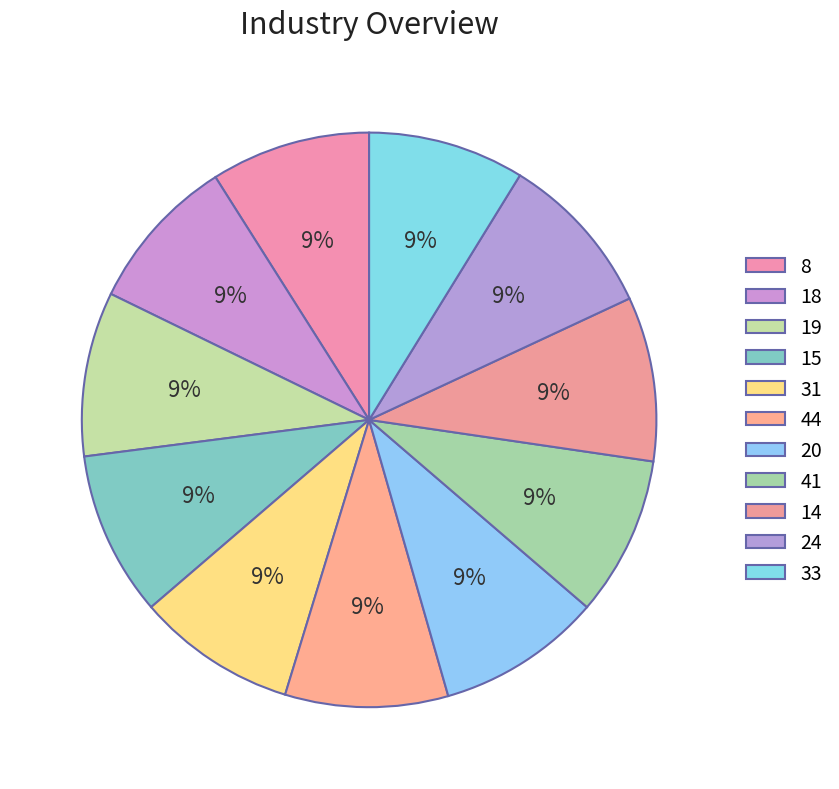

What percentage is the 20 slice, to the nearest percent?

9%